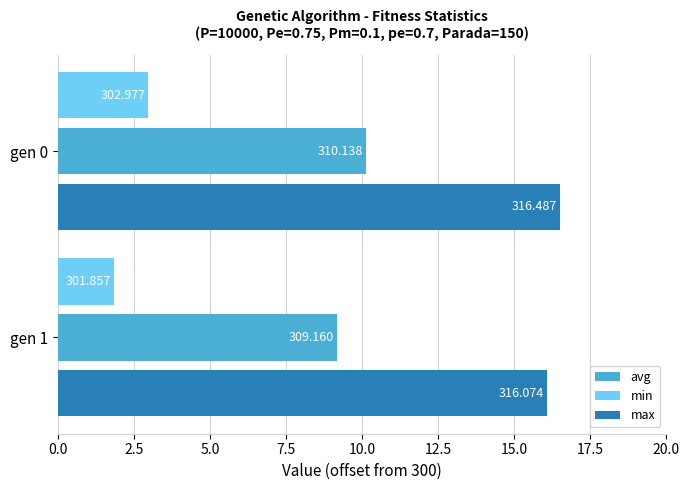

What are all the series names shown in the legend?

avg, min, max